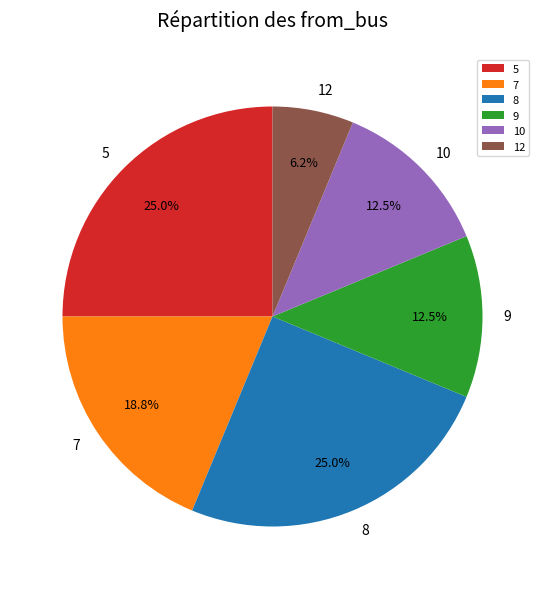

Which category has the smallest portion of the pie?

12